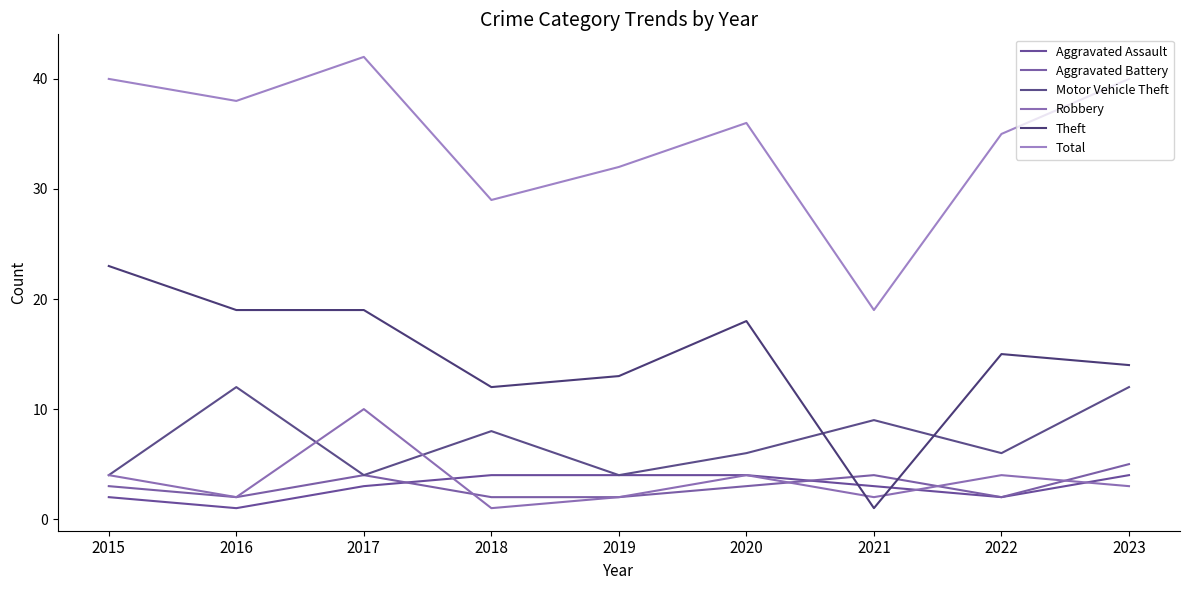

Rank the series at 2022 from highest to lowest value.

Total, Theft, Motor Vehicle Theft, Robbery, Aggravated Assault, Aggravated Battery